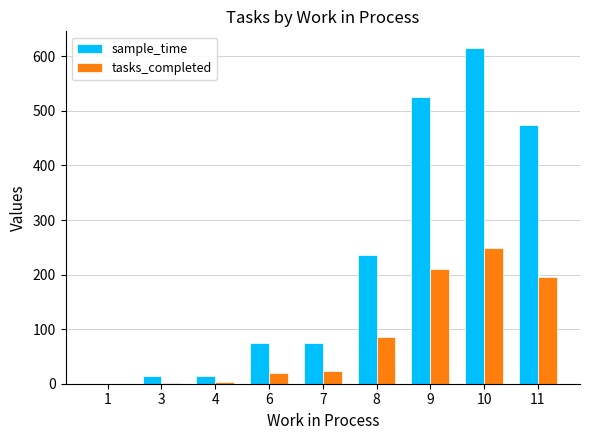

What is the highest value of the sample_time series?

615